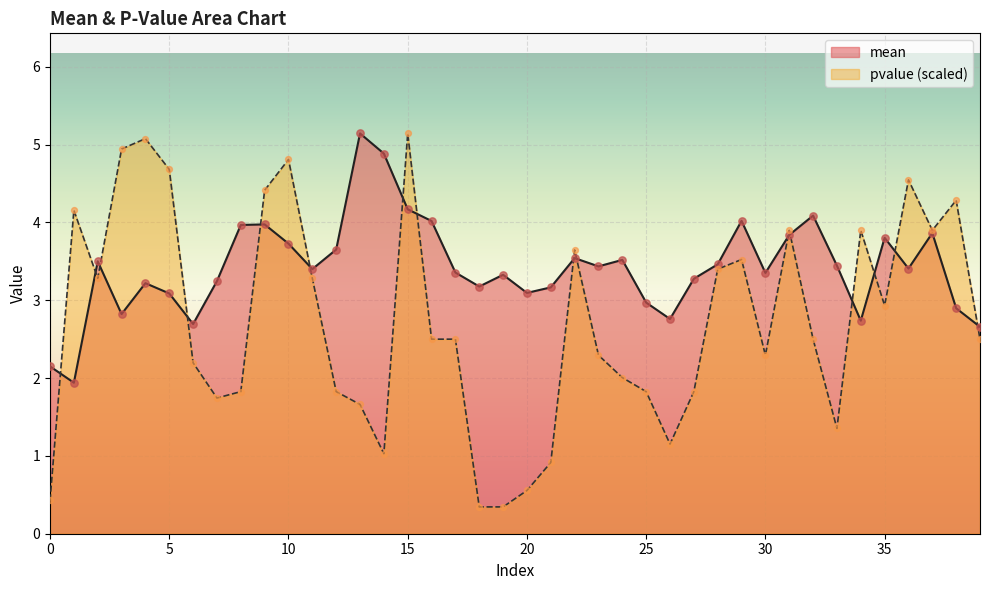

Which series contains the highest Y value?

mean